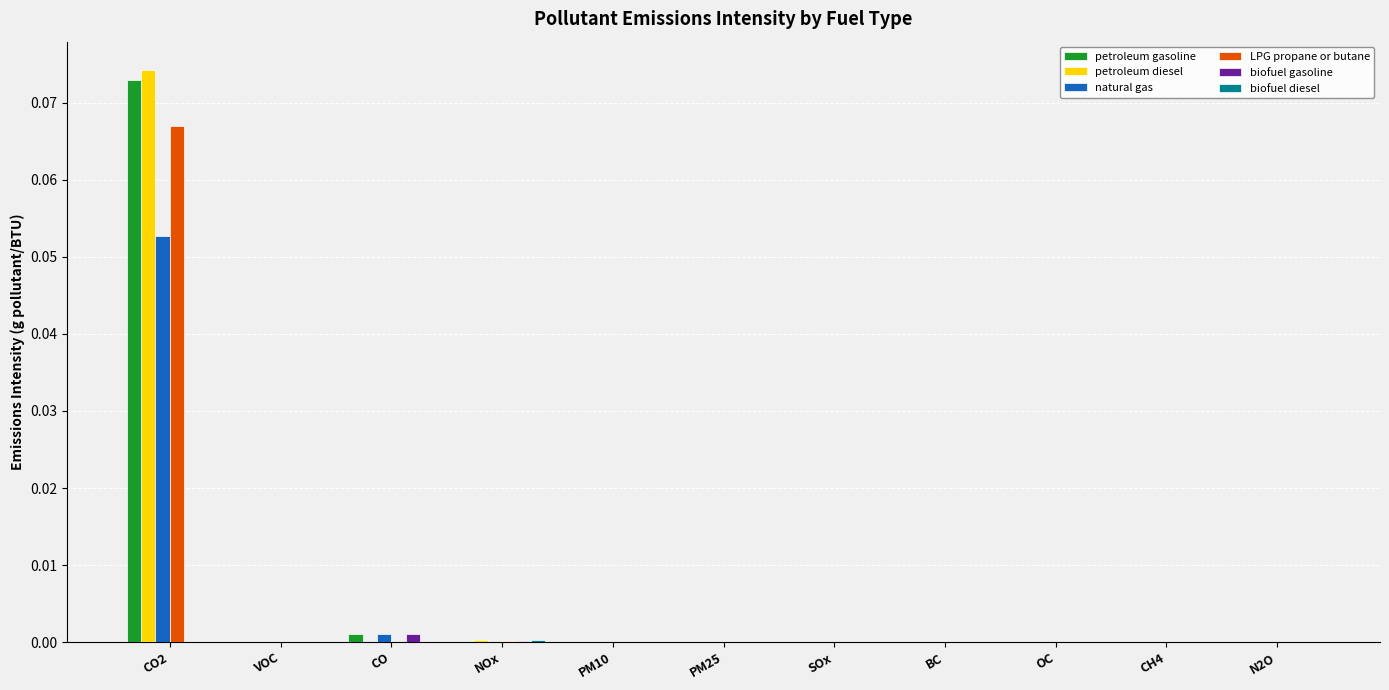

Which series has the widest spread of values?

petroleum diesel